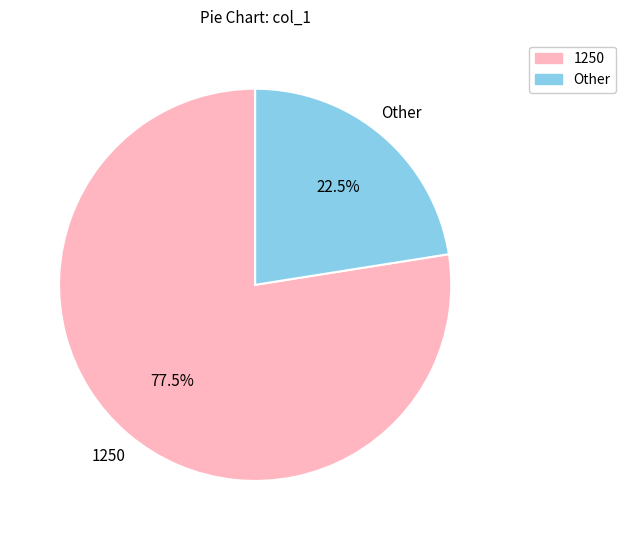

How many segments does this pie chart have?

2